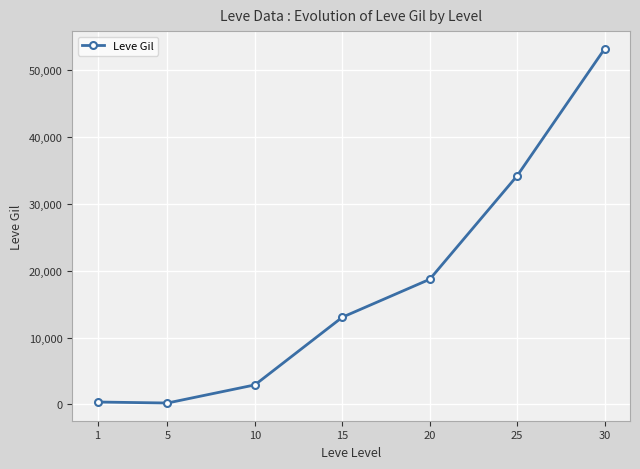

How many series are shown in this chart?

1